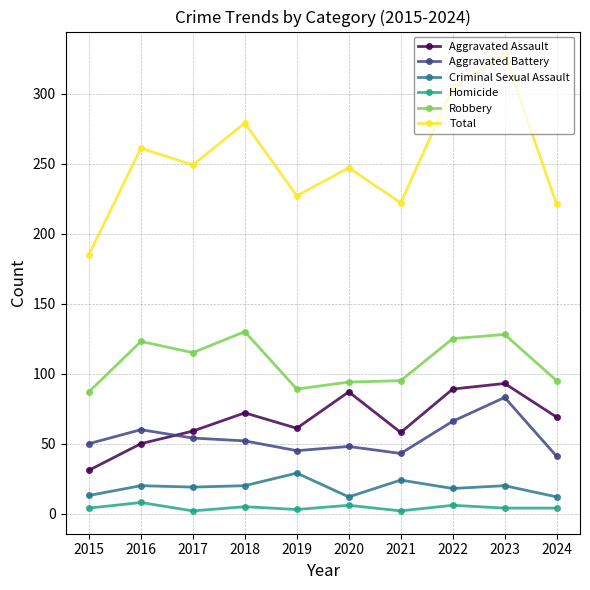

Is the value of Robbery at 2019 greater than the value of Aggravated Battery at 2024?

Yes